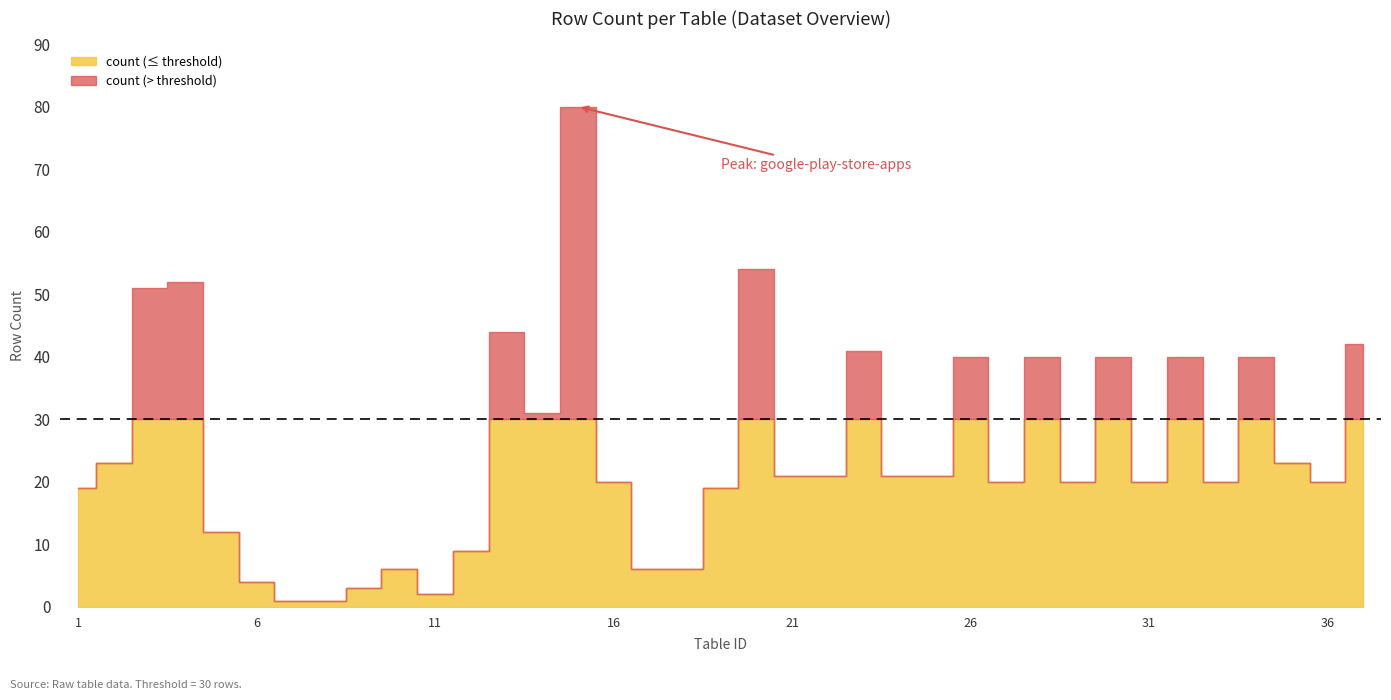

What is the sum of the values at 25 and 9?

24